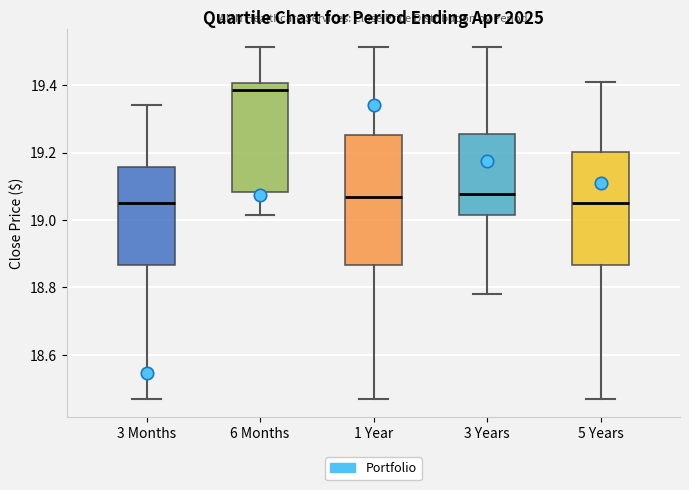

Reading left to right, read every box against the y-axis: the position of its median line, the range the box covers, and the ends of its whiskers. The values are not printed on the chart, so give them approximately, as read against the axis.

3 Months: median 19.06, box 18.86 to 19.16, whiskers 18.46 to 19.34
6 Months: median 19.38, box 19.08 to 19.40, whiskers 19.02 to 19.52
1 Year: median 19.06, box 18.86 to 19.26, whiskers 18.46 to 19.52
3 Years: median 19.08, box 19.02 to 19.26, whiskers 18.78 to 19.52
5 Years: median 19.06, box 18.86 to 19.20, whiskers 18.46 to 19.40